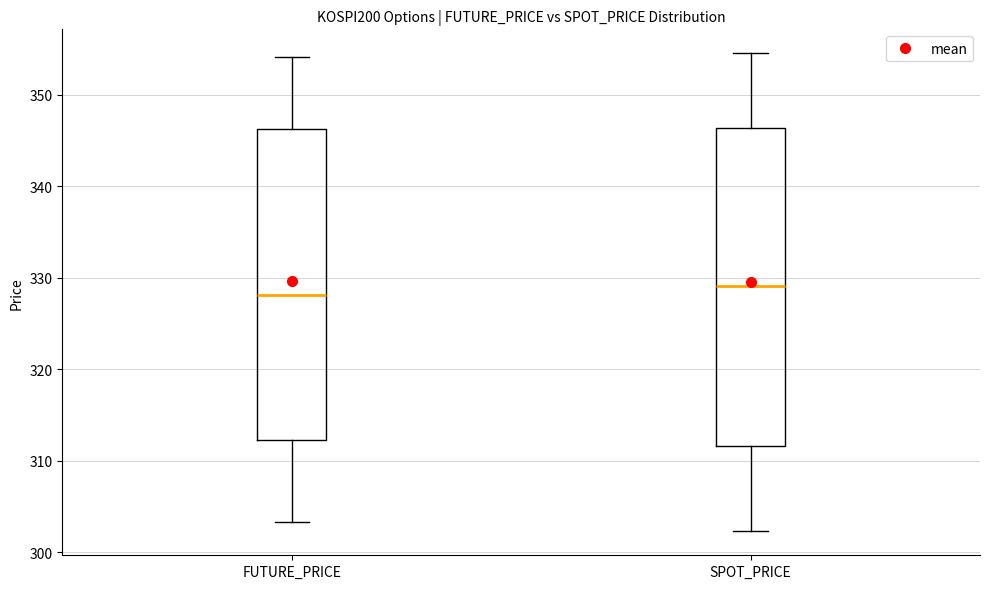

Where does the lower whisker of the box for SPOT_PRICE end on the y-axis? The values are not printed on the chart, so give them approximately, as read against the axis.

302